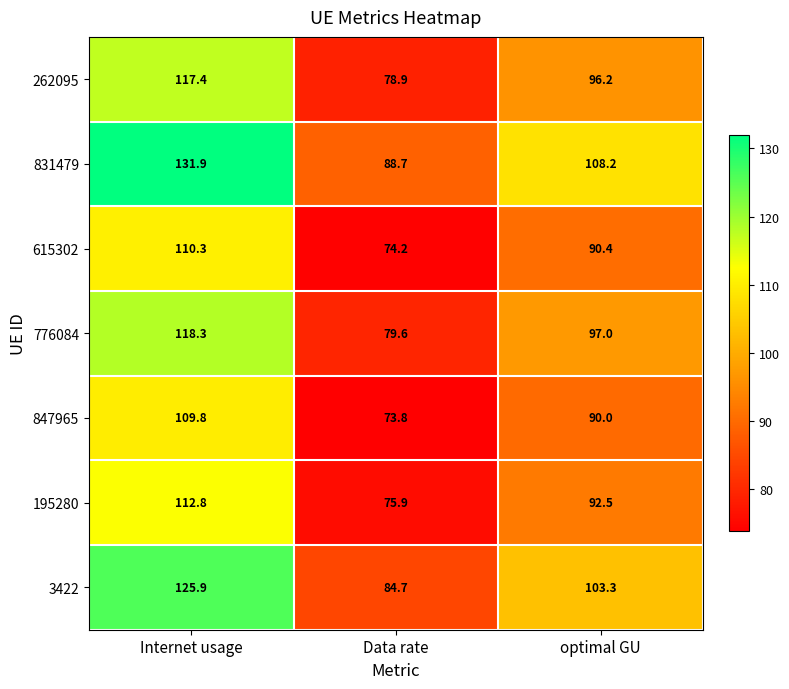

What is the difference between the highest and lowest values at Internet usage?

22.1